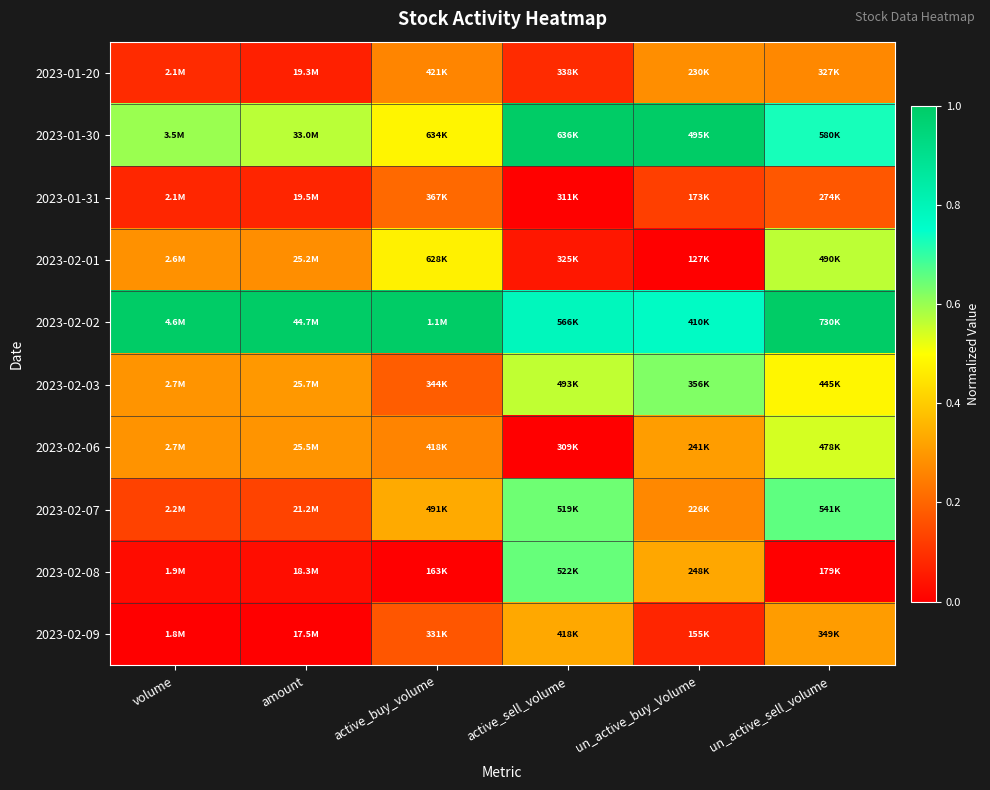

What is the spread (max minus min) of values at amount?

1.0